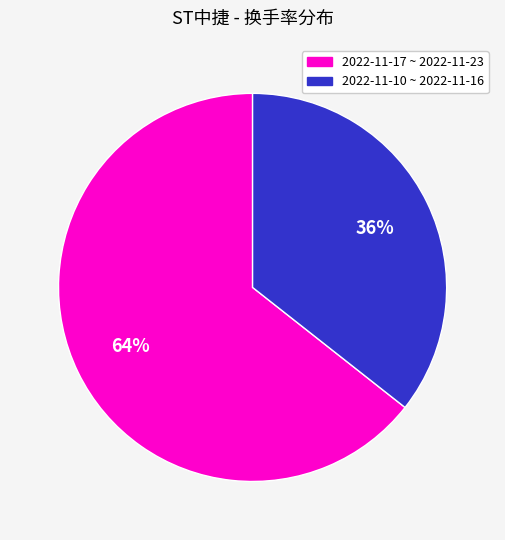

Is there a majority slice in this chart?

Yes